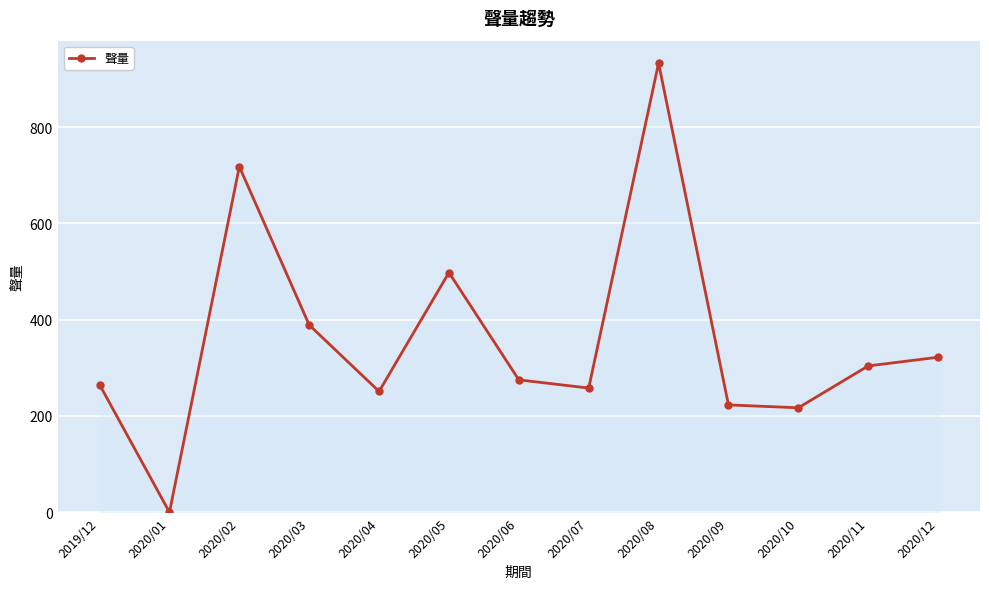

How many distinct data groups are displayed?

1